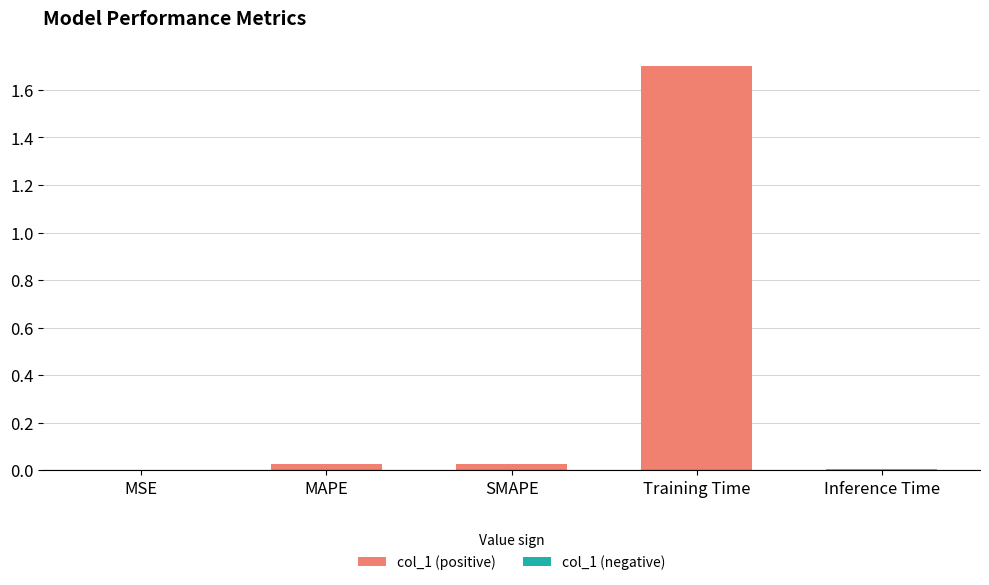

Between SMAPE and Training Time, which is larger?

Training Time